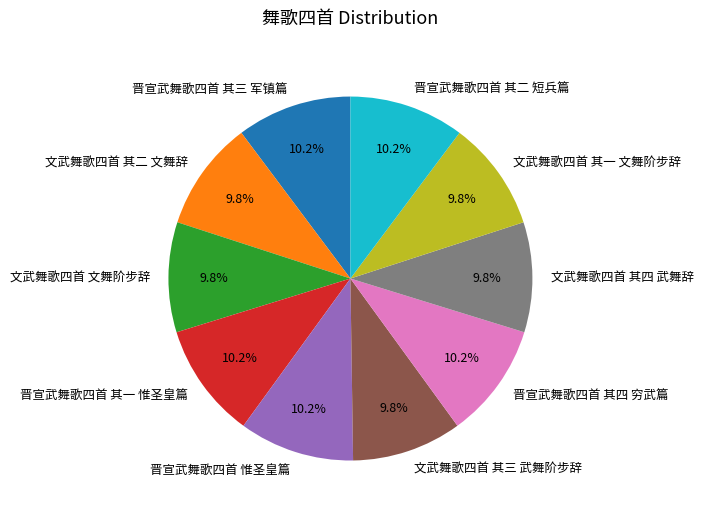

What is the ratio of the value at 文武舞歌四首 其三 武舞阶步辞 to the value at 晋宣武舞歌四首 其三 军镇篇?

1.0